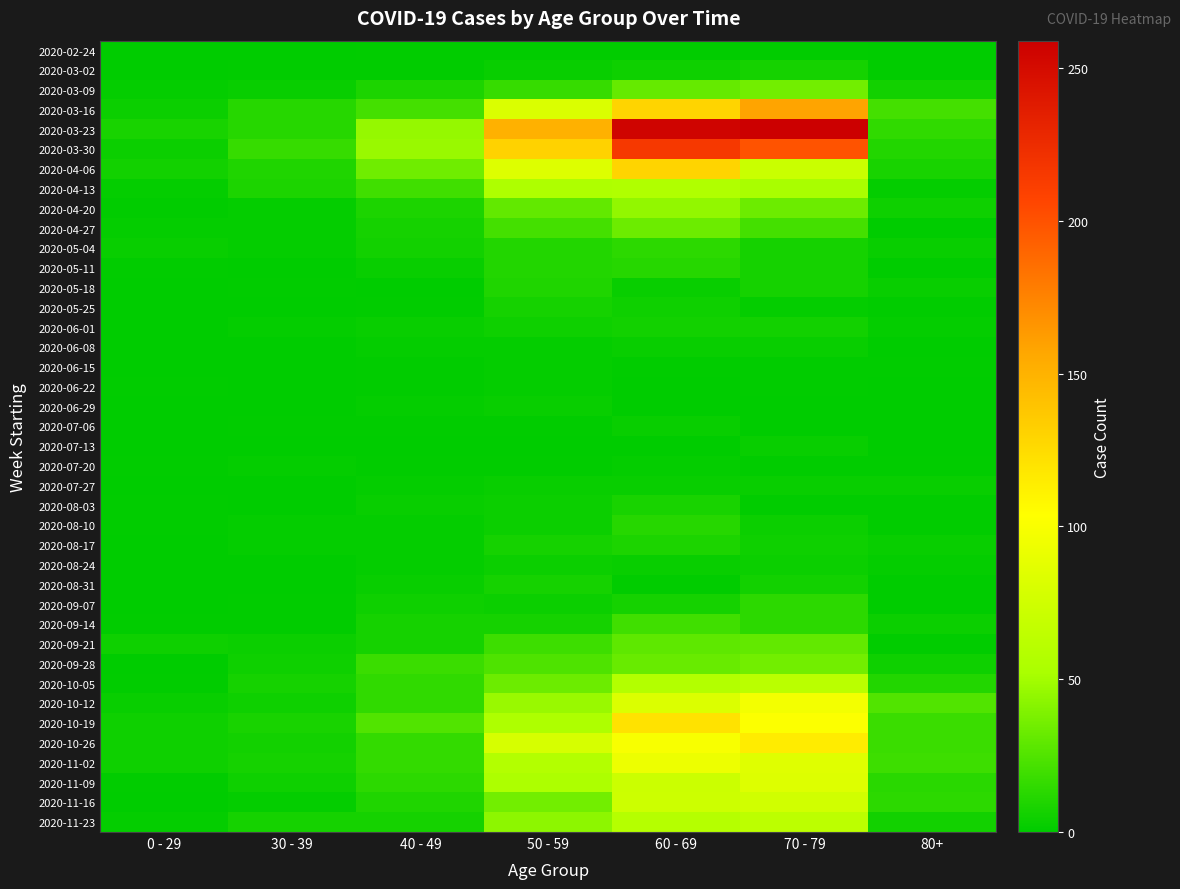

Rank the series by their maximum value, from lowest to highest.

2020-02-24, 2020-06-15, 2020-06-22, 2020-07-20, 2020-06-08, 2020-06-29, 2020-07-06, 2020-07-13, 2020-07-27, 2020-08-24, 2020-06-01, 2020-03-02, 2020-05-25, 2020-08-31, 2020-08-03, 2020-08-17, 2020-05-18, 2020-05-11, 2020-08-10, 2020-05-04, 2020-09-07, 2020-09-14, 2020-09-21, 2020-04-27, 2020-03-09, 2020-09-28, 2020-04-20, 2020-04-13, 2020-10-05, 2020-11-23, 2020-11-16, 2020-11-09, 2020-11-02, 2020-10-12, 2020-10-26, 2020-10-19, 2020-04-06, 2020-03-16, 2020-03-30, 2020-03-23